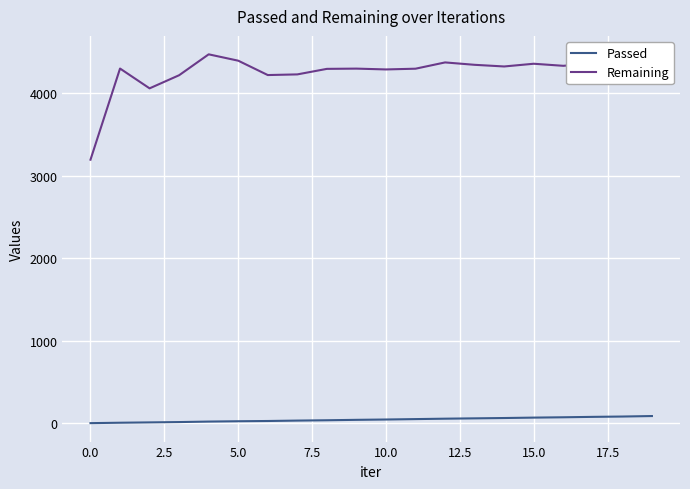

Rank the series by their maximum value, from highest to lowest.

Remaining, Passed